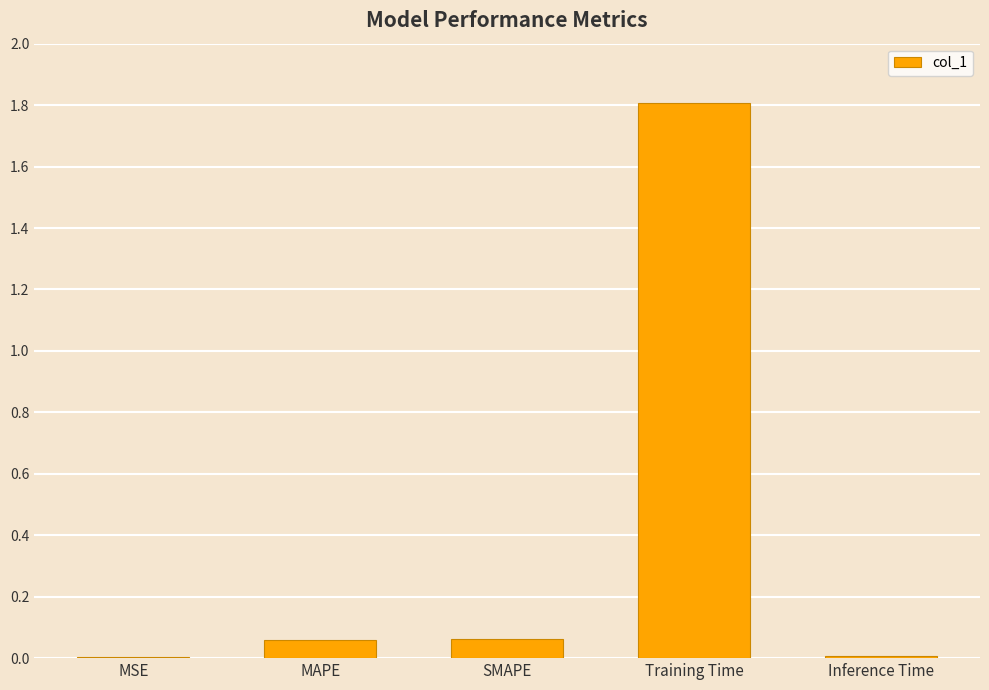

The value at Training Time is 1.8. True or false?

True